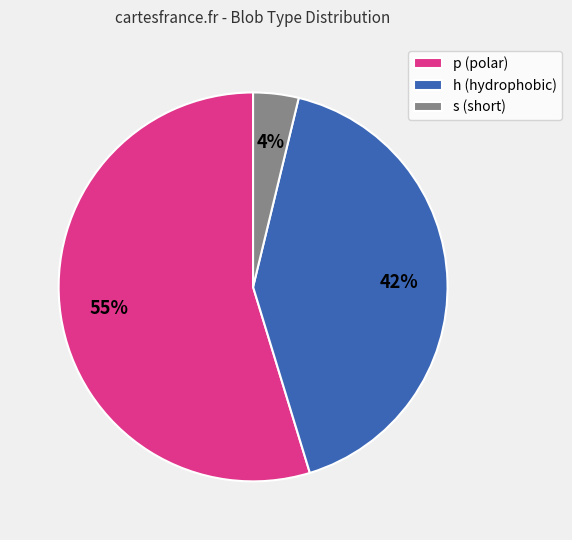

Approximately how many times larger is the value at p (polar) compared to h (hydrophobic)?

1.3